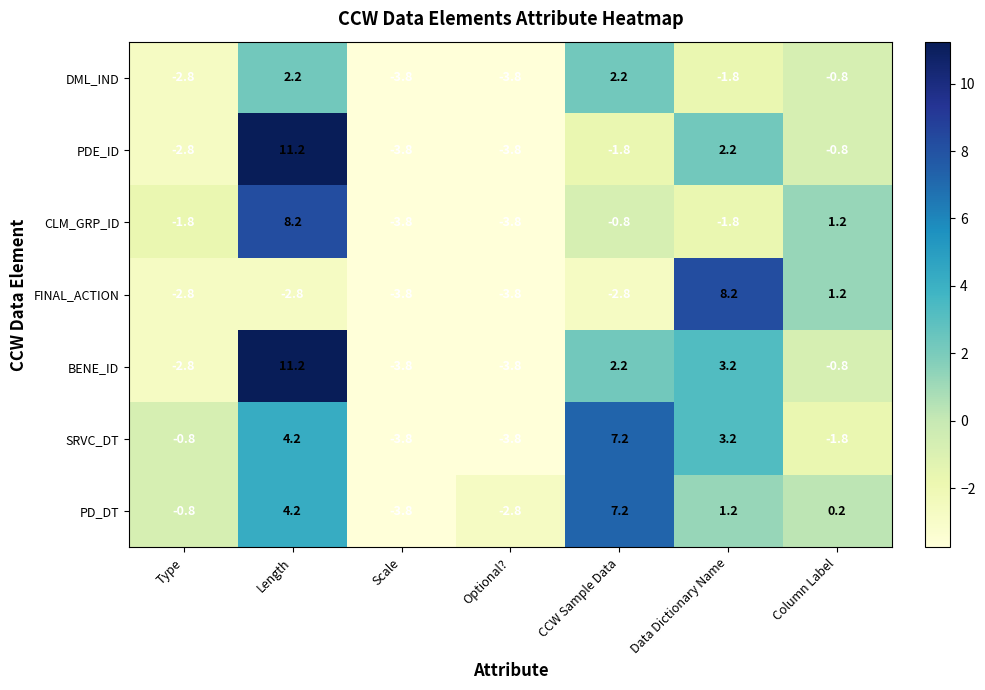

Is it true that SRVC_DT equals -3.8 at Scale?

True